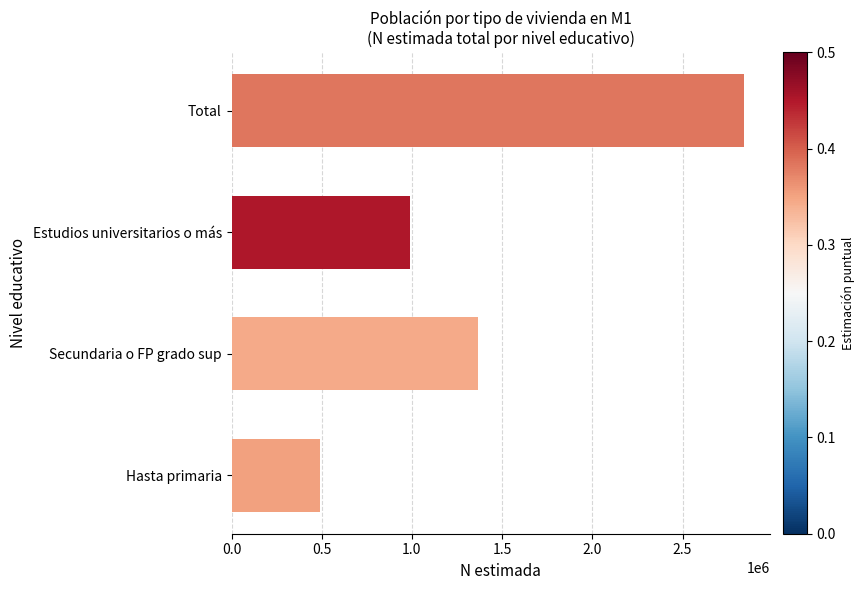

The value at Total is 2841527. True or false?

True